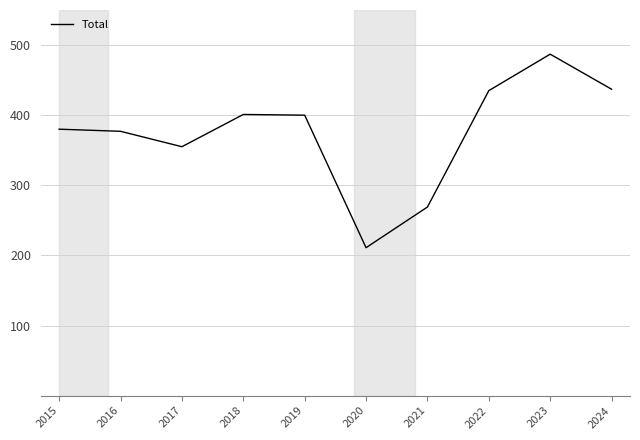

Does the chart have visible grid lines?

Yes